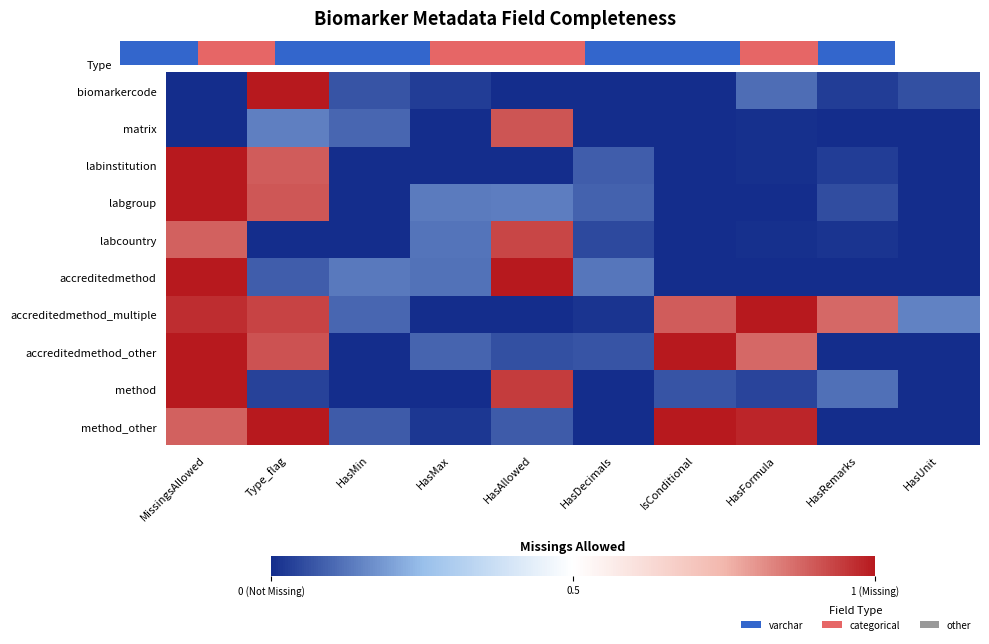

Is the value of labinstitution at HasMax greater than the value of labgroup at HasRemarks?

No